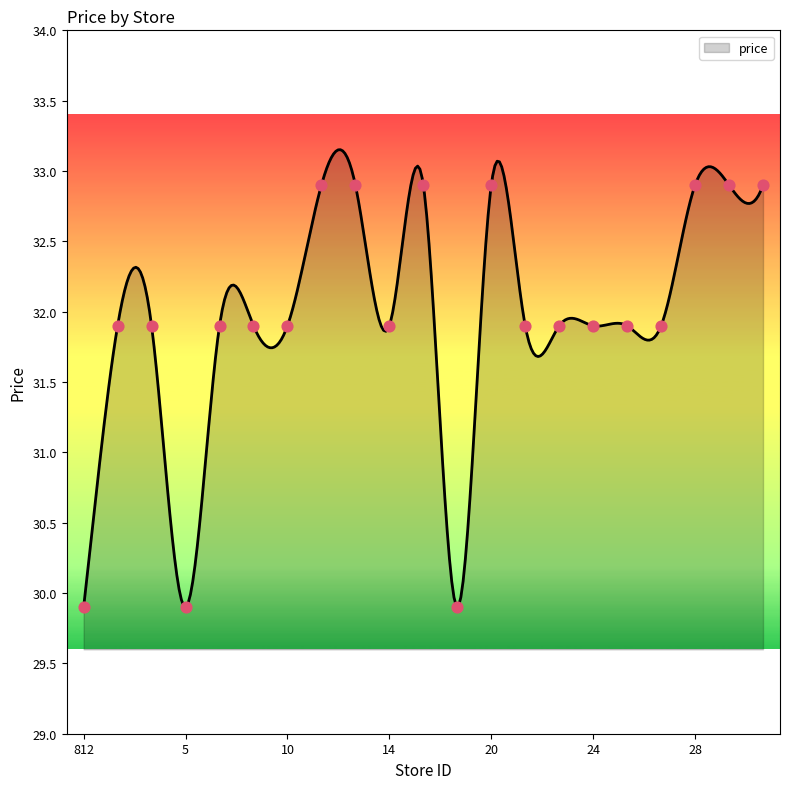

What is the change in value from 15 to 26?

-1.0